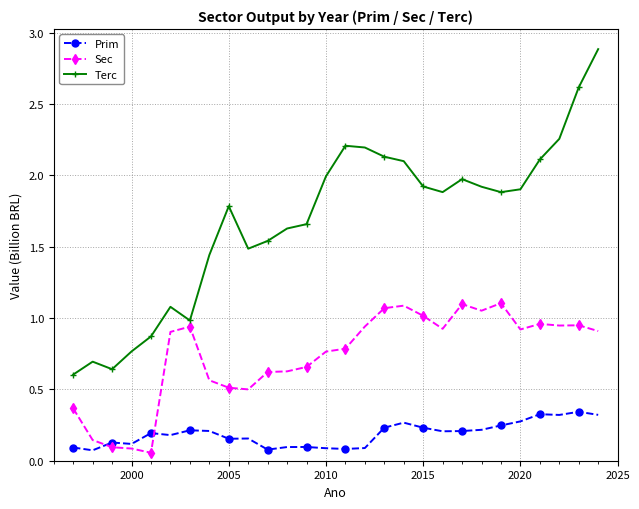

How many times do Sec and Prim cross each other?

2